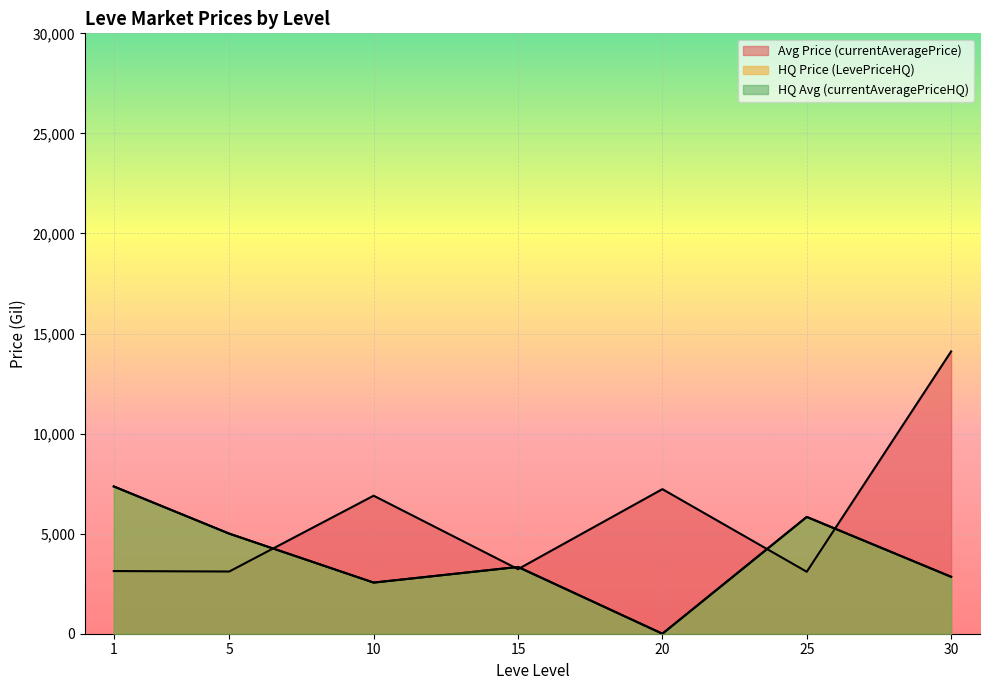

How many lines are shown in the chart?

3